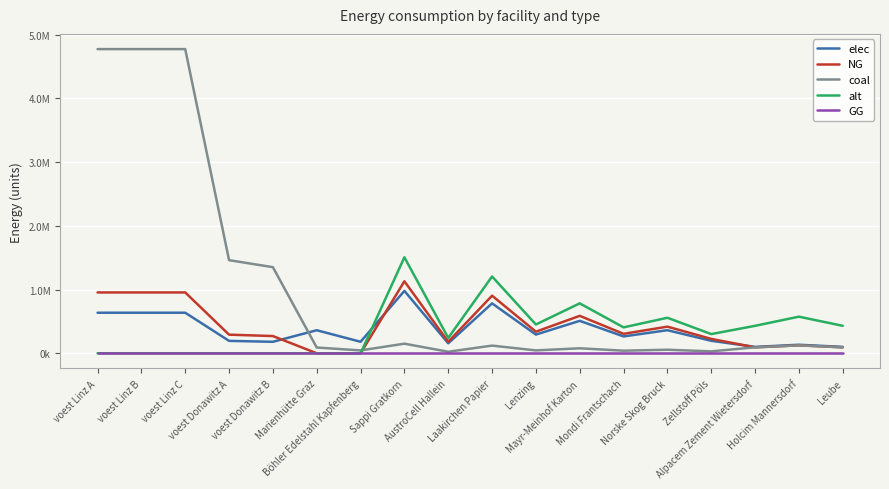

Is the value of elec at Böhler Edelstahl Kapfenberg greater than the value of NG at Marienhütte Graz?

Yes